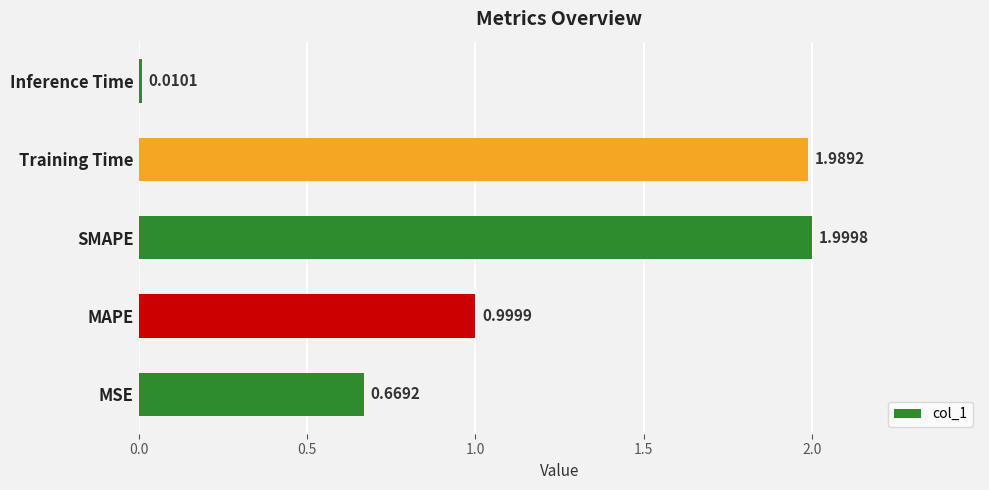

What is the sum of all values?

5.7